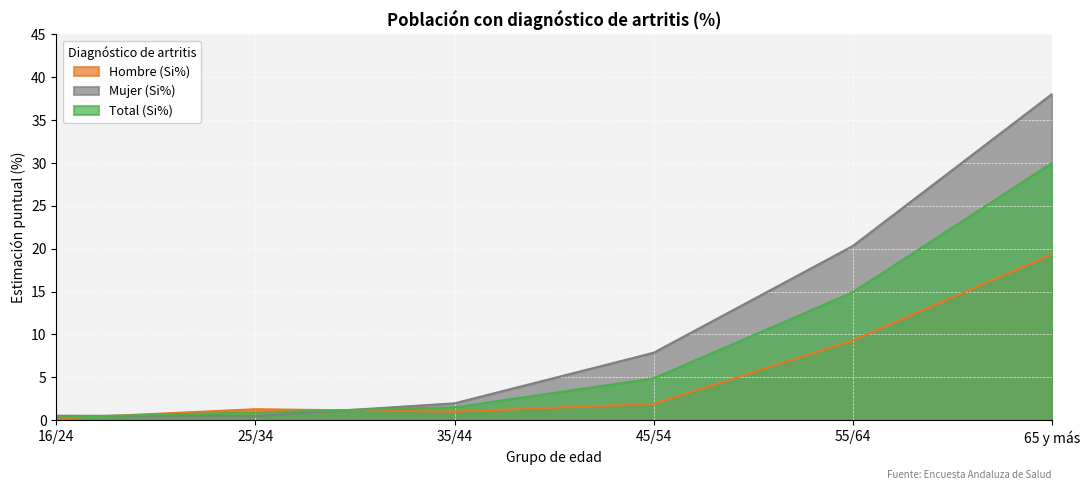

At how many categories does at least one series exceed 14?

2